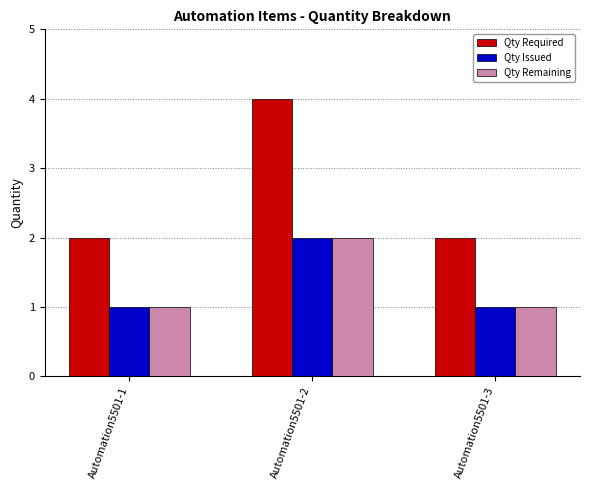

True or false: Qty Required has a value of 2 at Automation5501-3.

True